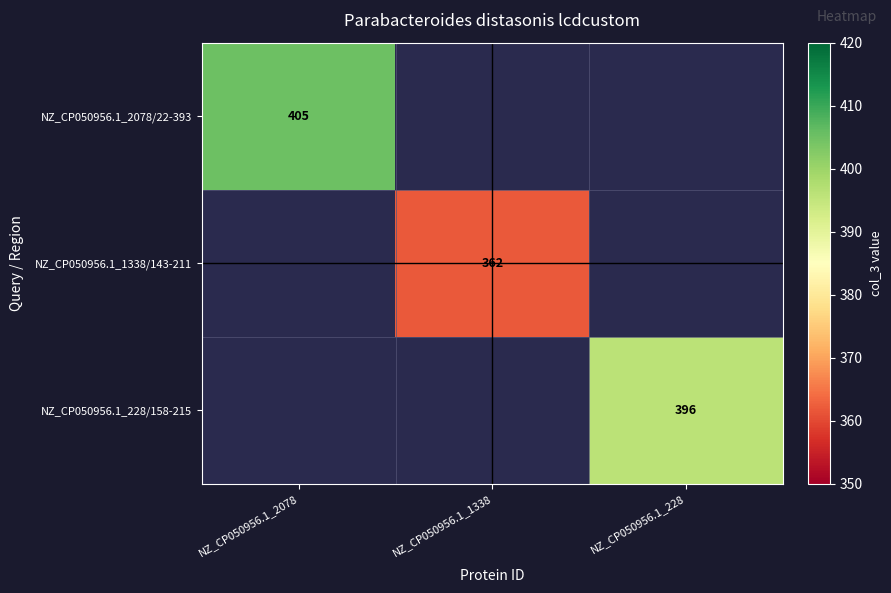

Is it true that NZ_CP050956.1_2078/22-393 equals 405 at NZ_CP050956.1_2078?

True